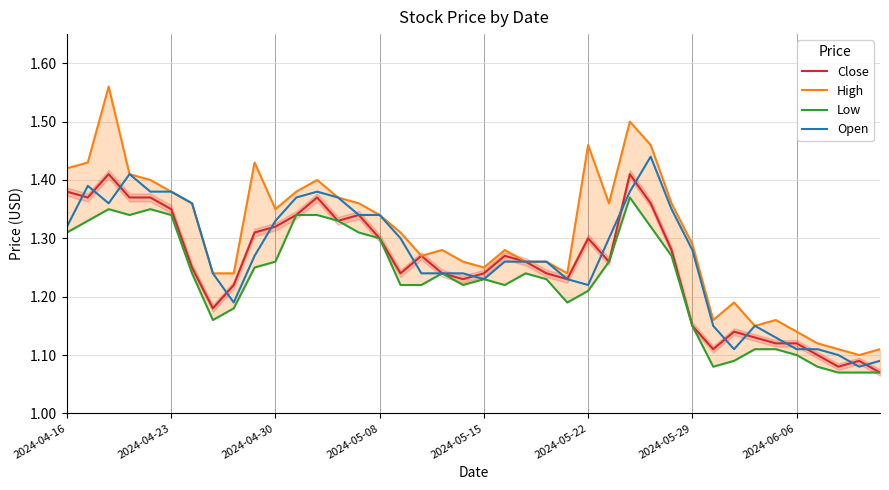

The Close series shows 0.3 at 2024-05-08. True or false?

False